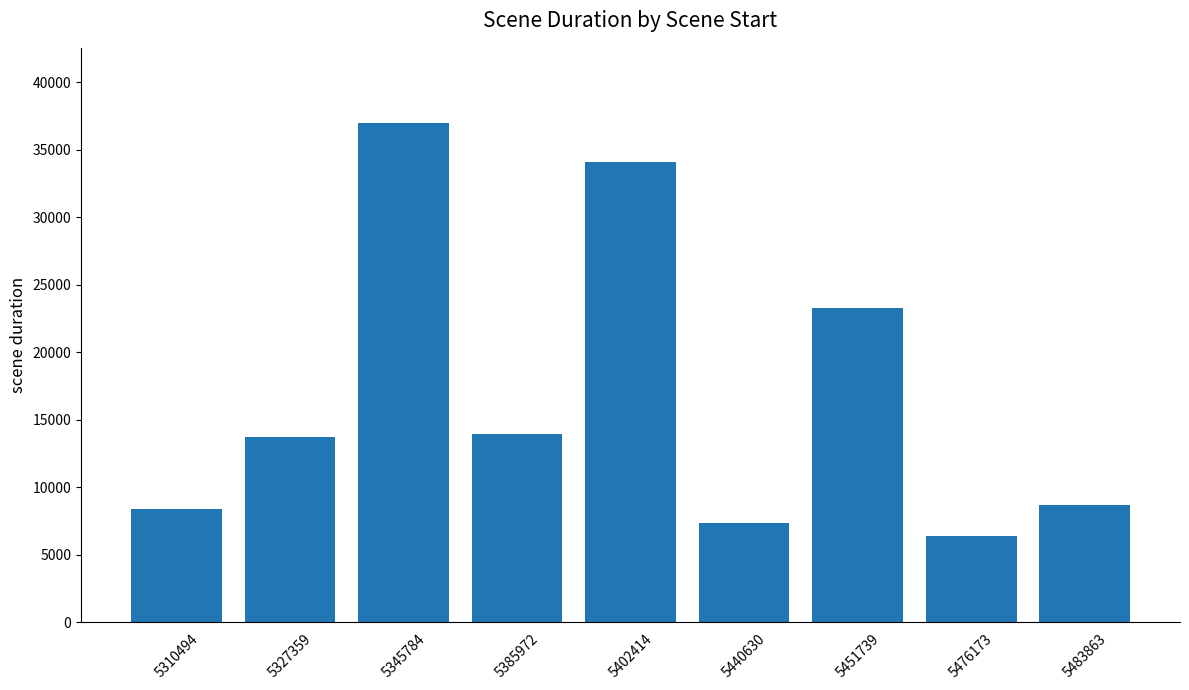

What is the sum of all values?

152814